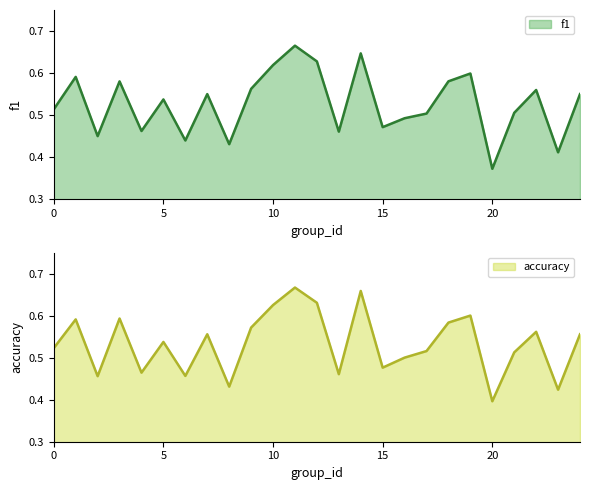

Count the number of categories in the chart.

25